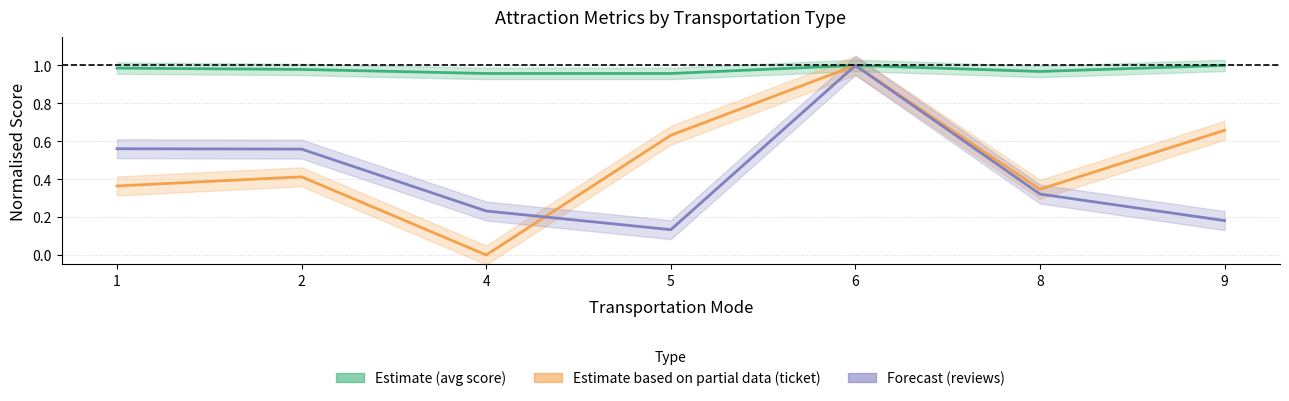

How many intersections are there between Forecast (review count) and Estimate based on partial data (ticket price)?

1